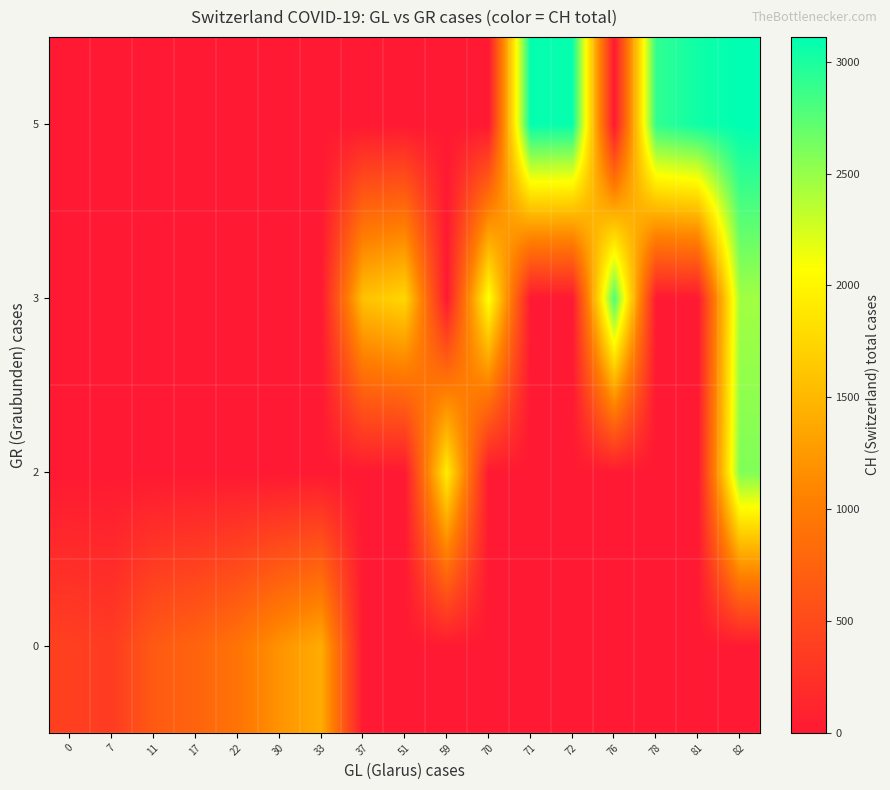

At which category is the sum across all series the highest?

82